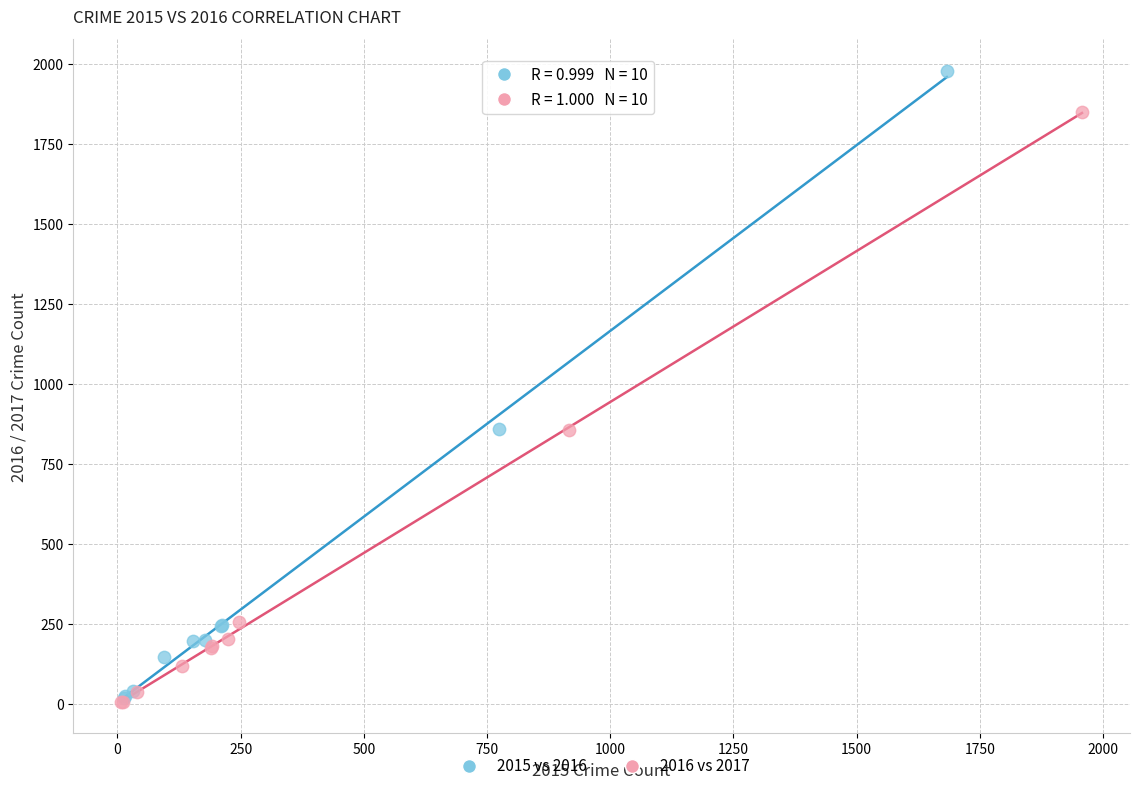

What are all the series names shown in the legend?

2015 vs 2016, 2016 vs 2017